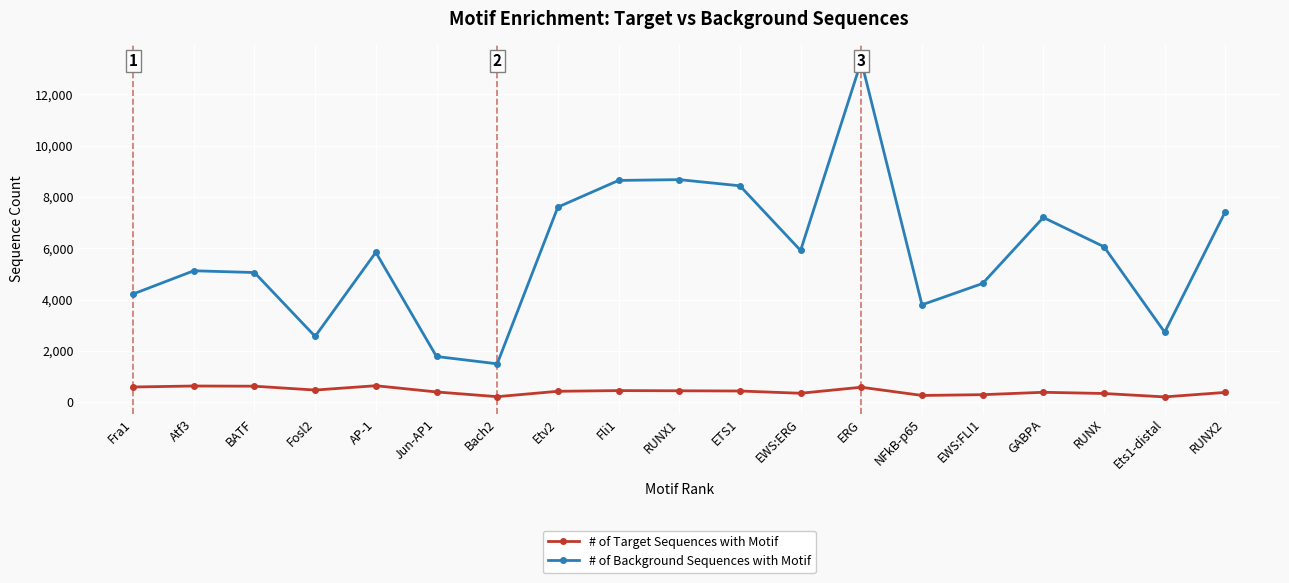

What is the total value across all series at Fli1?

9101.1